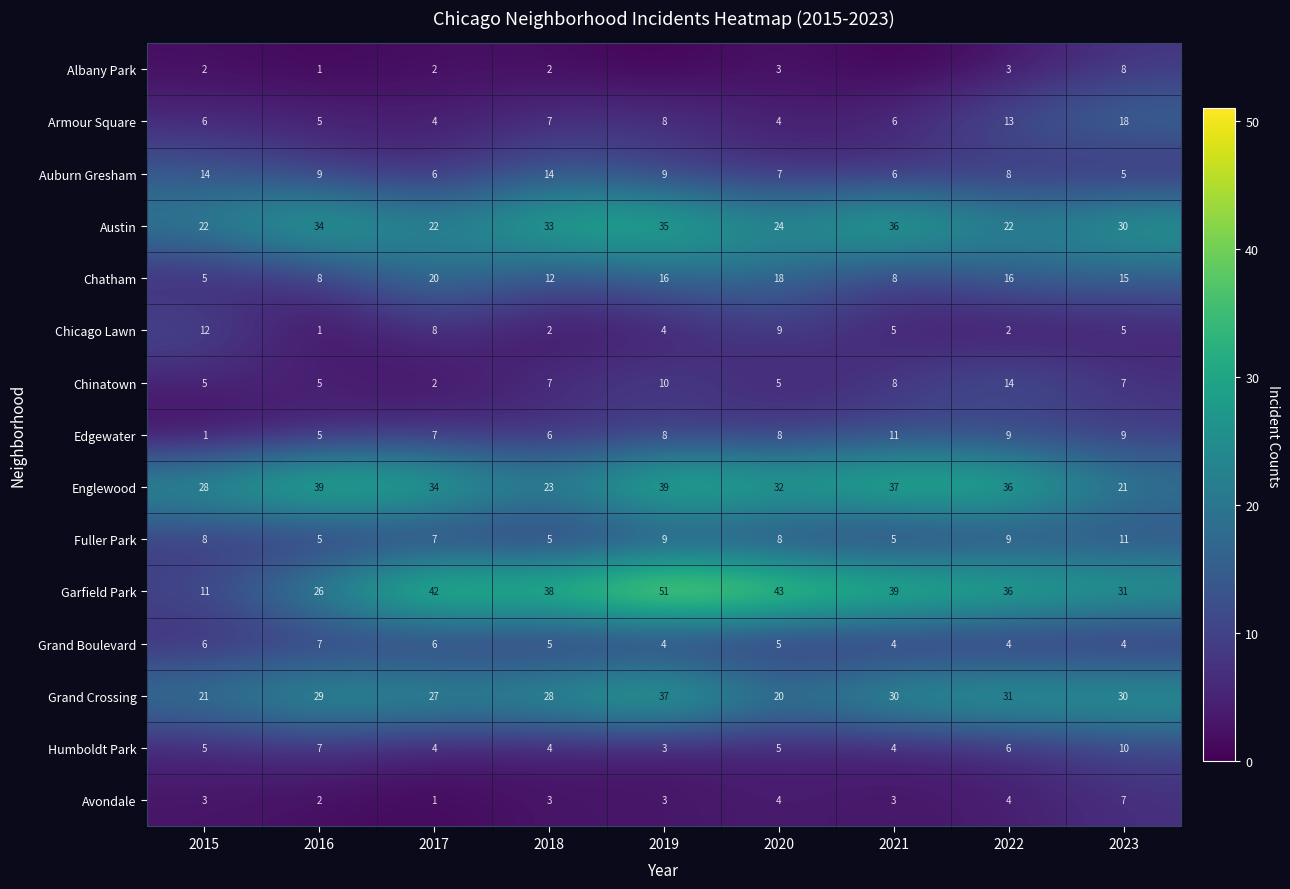

Which category has the highest value across all series?

2019